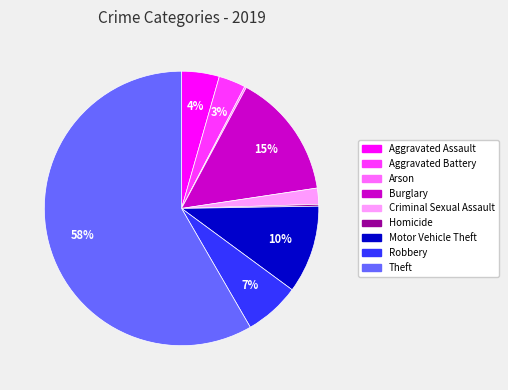

Do Aggravated Assault and Robbery together represent more than half of the pie?

No